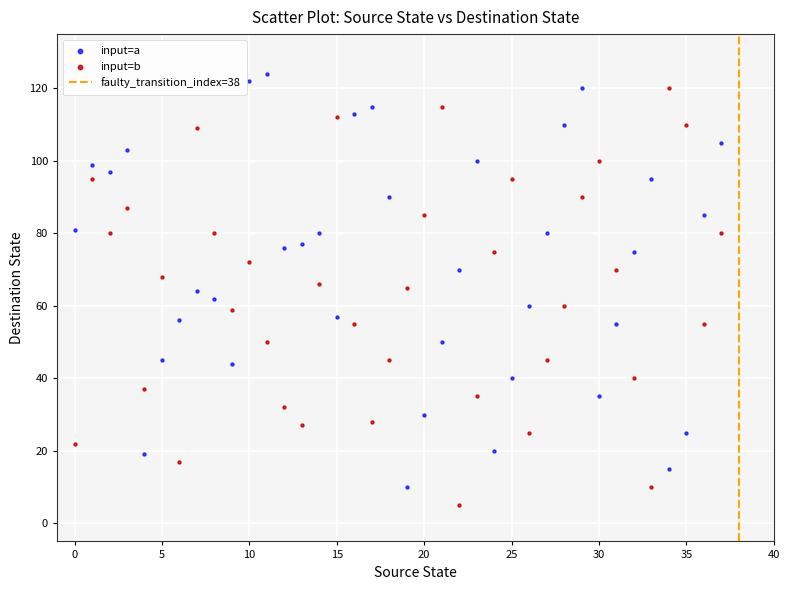

Across all data points, what is the range of Y values (max minus min)?

119